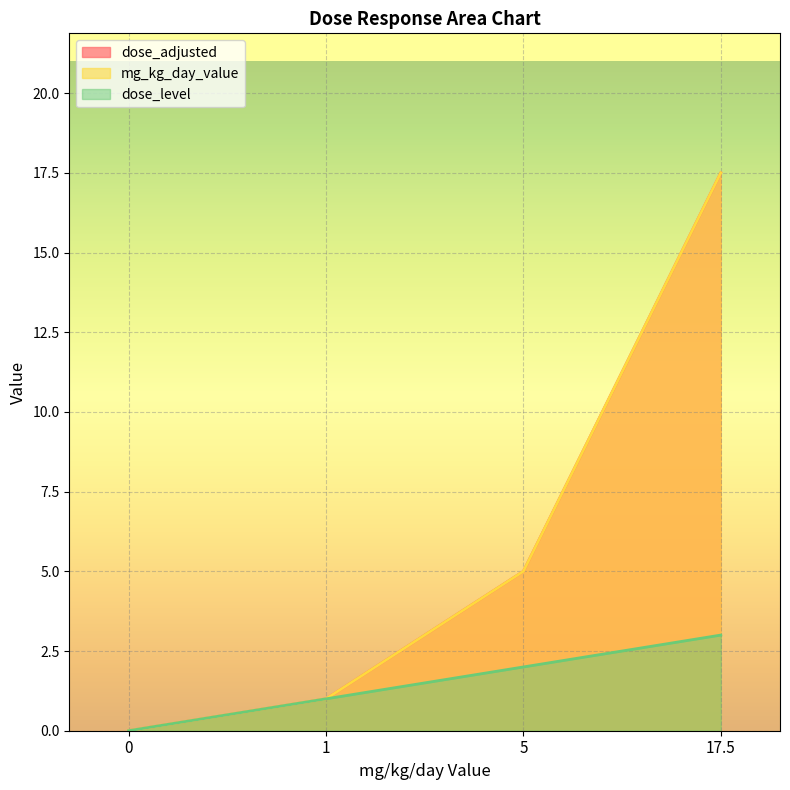

How many lines are shown in the chart?

3